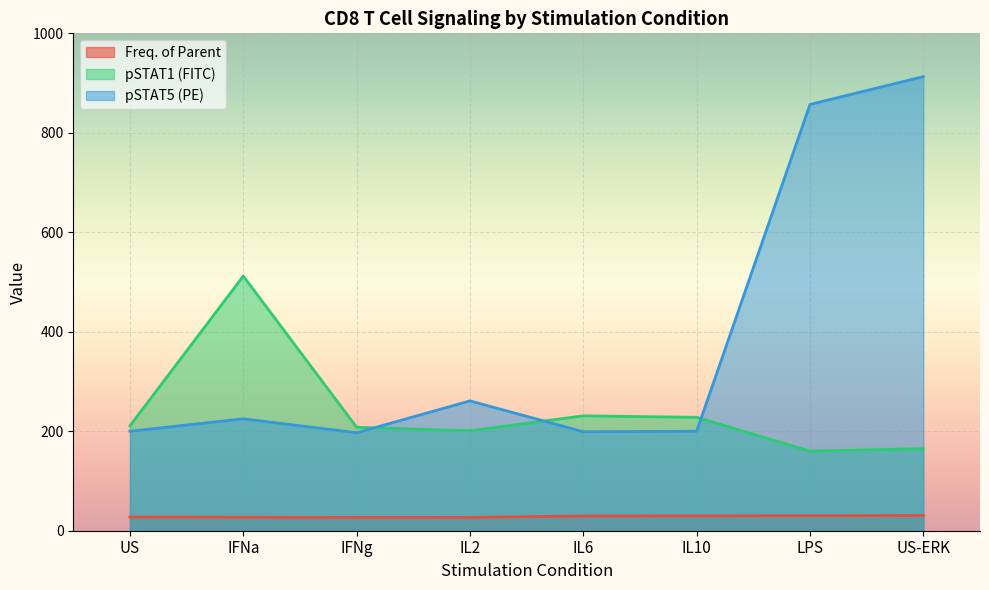

The value of pSTAT1 (FITC) at US is 277.7. True or false?

False